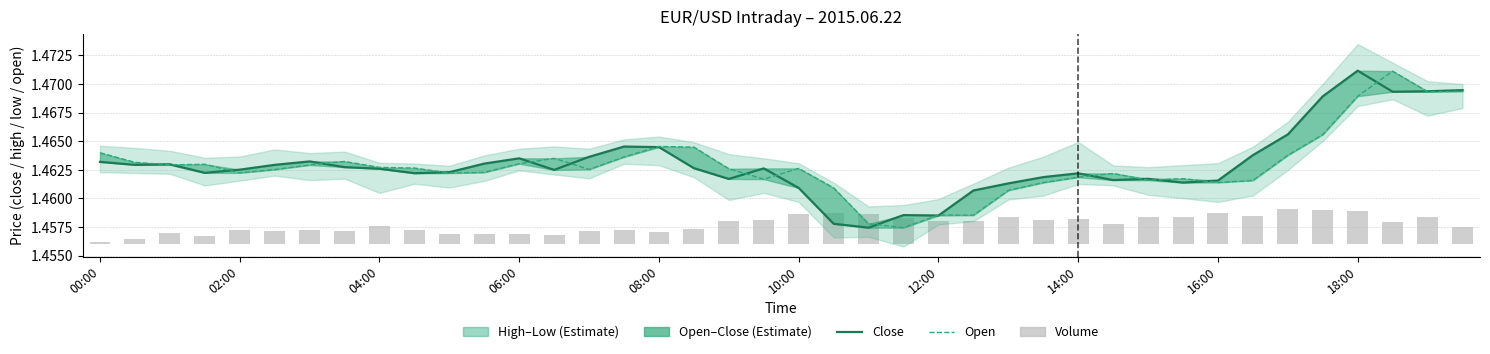

At 16:00, list the series in order from smallest to largest.

Volume, Open, Close